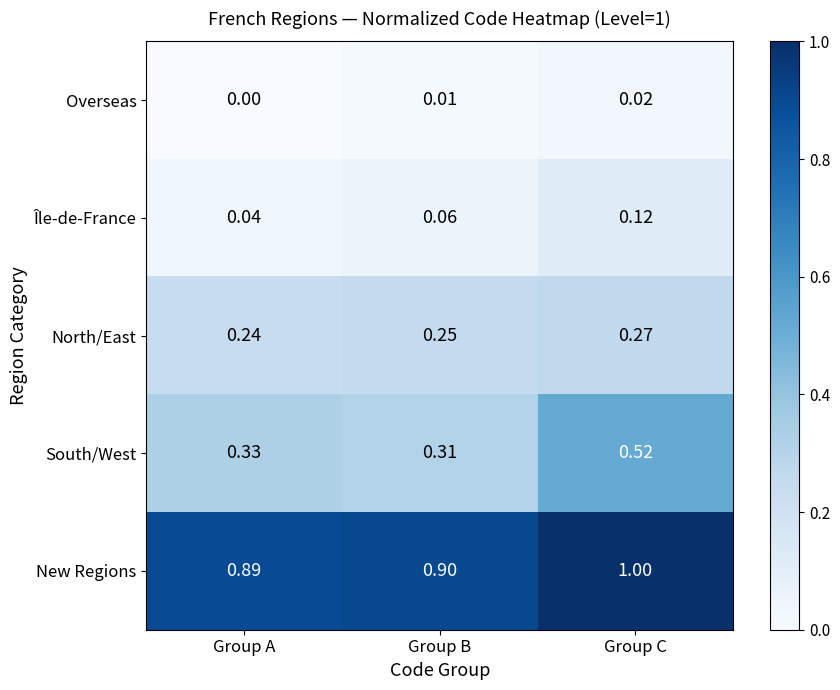

Which series has the widest spread of values?

South/West